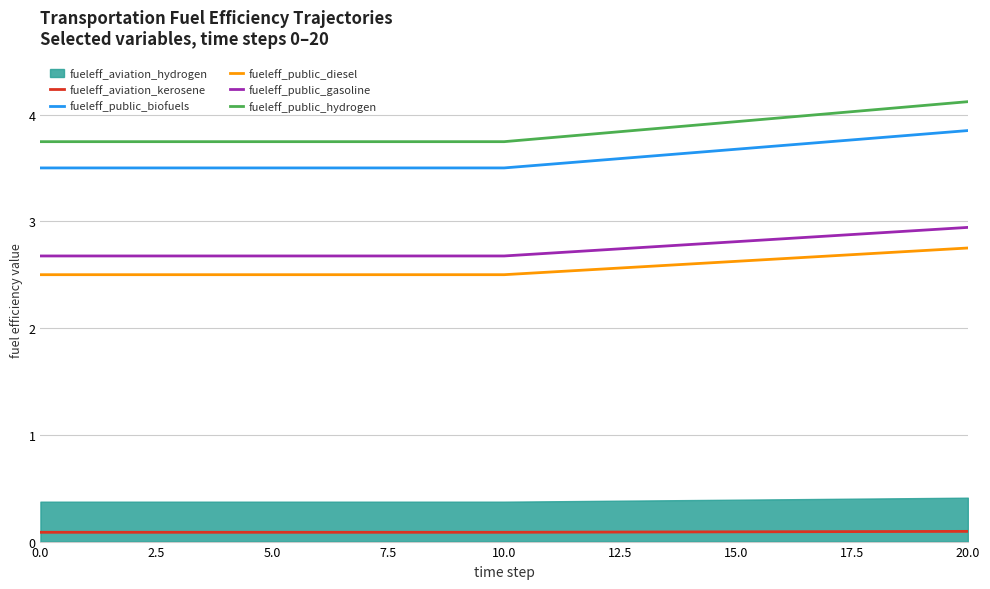

The value of fueleff_public_gasoline at 10.0 is 1.3. True or false?

False